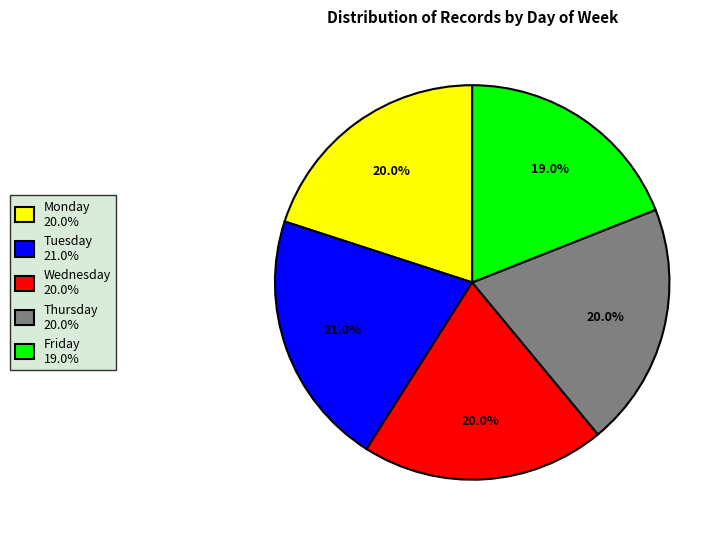

To the nearest percent, what is the average slice percentage?

20%